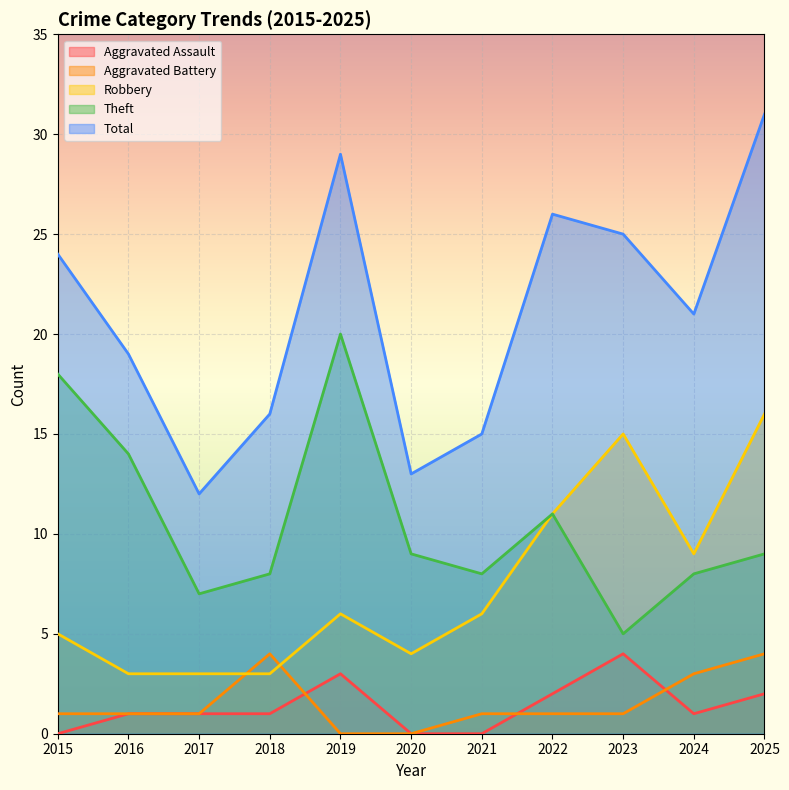

Count the number of categories in the chart.

11